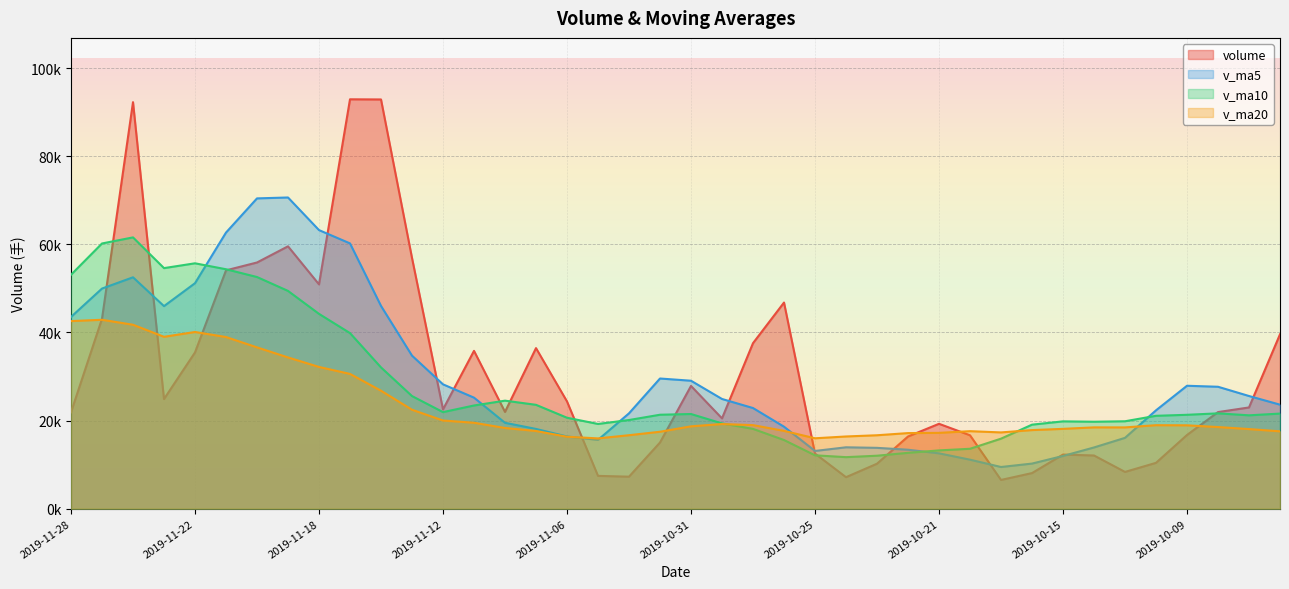

Is it true that v_ma5 equals 39487.0 at 2019-10-10?

False